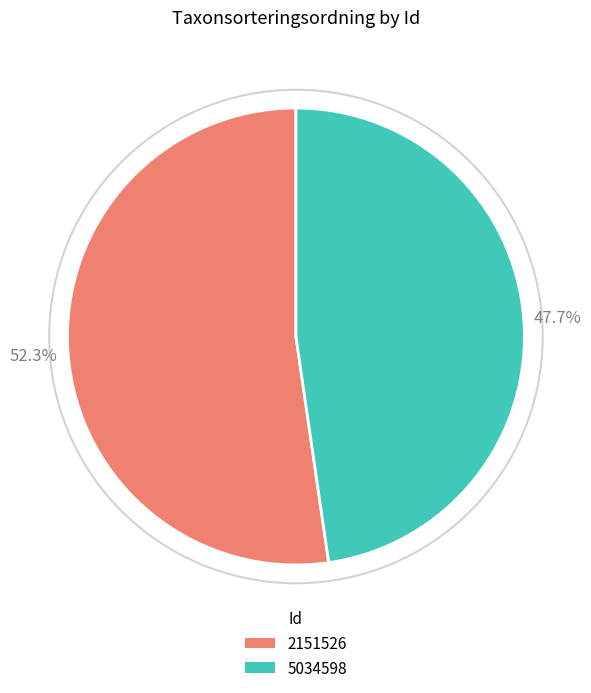

To the nearest percent, what is the difference between the largest and smallest slice percentages?

5%